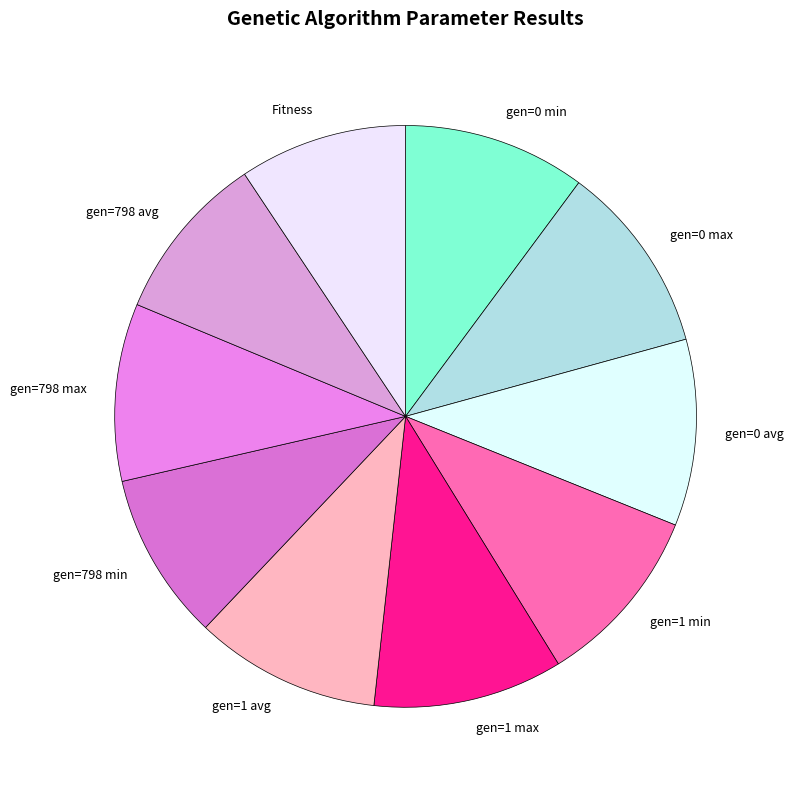

The gen=0 avg slice represents 10% of the pie. True or false?

True